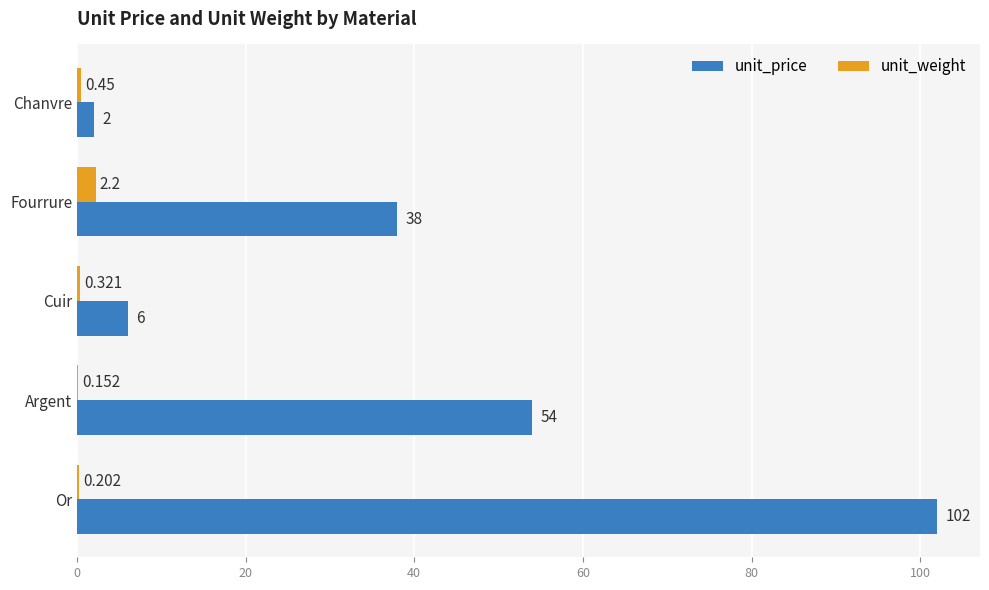

At which label is unit_weight closest to 1?

Chanvre